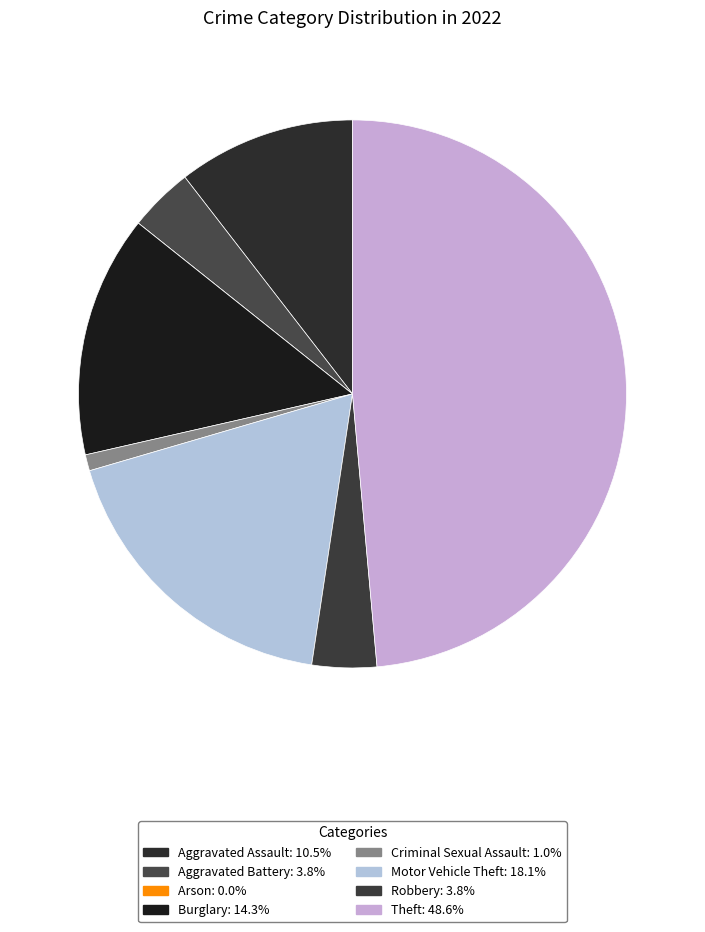

Rank the categories by value from lowest to highest.

Arson, Criminal Sexual Assault, Aggravated Battery, Robbery, Aggravated Assault, Burglary, Motor Vehicle Theft, Theft